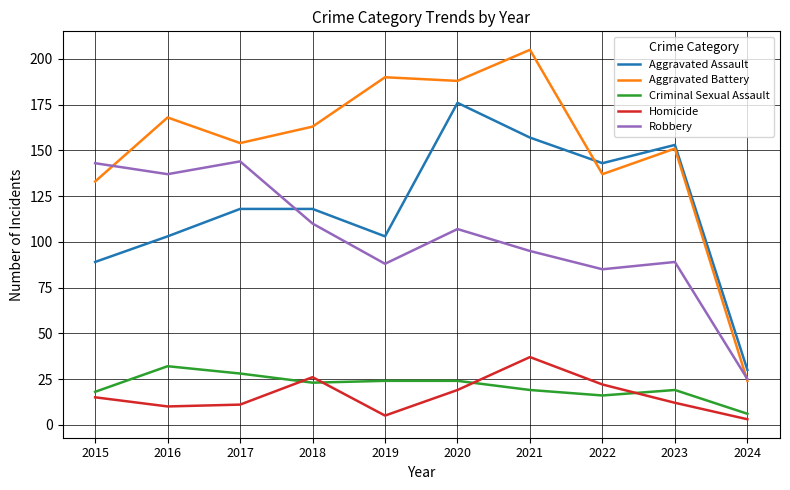

The Aggravated Assault series shows 153 at 2023. True or false?

True